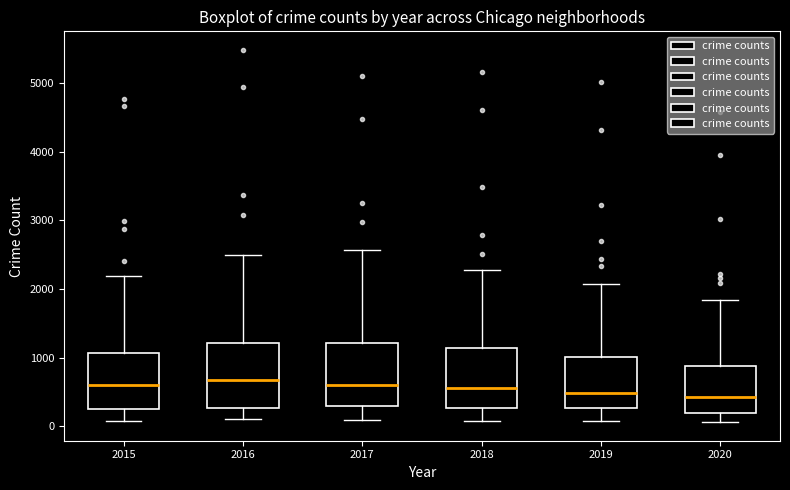

Reading left to right, transcribe this box plot: for each box, give where its median line is, the range the box spans, and where its two whiskers end, as read against the y-axis. The values are not printed on the chart, so give them approximately, as read against the axis.

2015: median 600, box 300 to 1100, whiskers 100 to 2200
2016: median 700, box 300 to 1200, whiskers 100 to 2500
2017: median 600, box 300 to 1200, whiskers 100 to 2600
2018: median 600, box 300 to 1100, whiskers 100 to 2300
2019: median 500, box 300 to 1000, whiskers 100 to 2100
2020: median 400, box 200 to 900, whiskers 100 to 1800